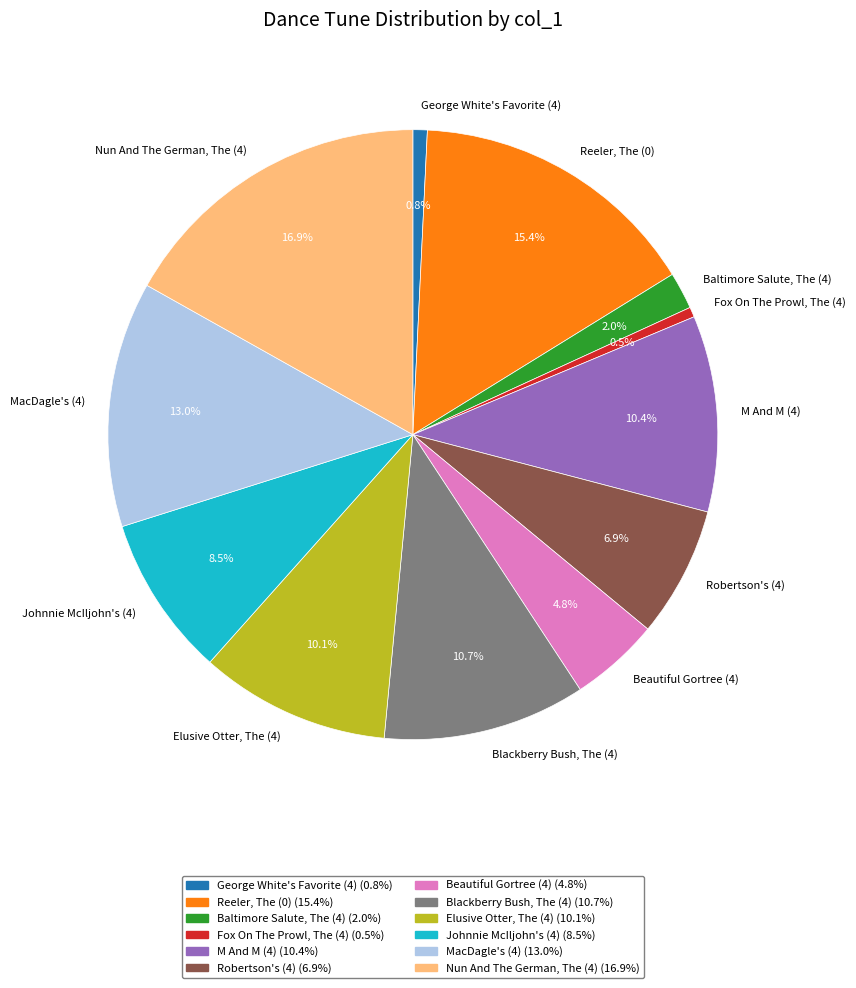

Is there any slice that represents more than half of the pie?

No